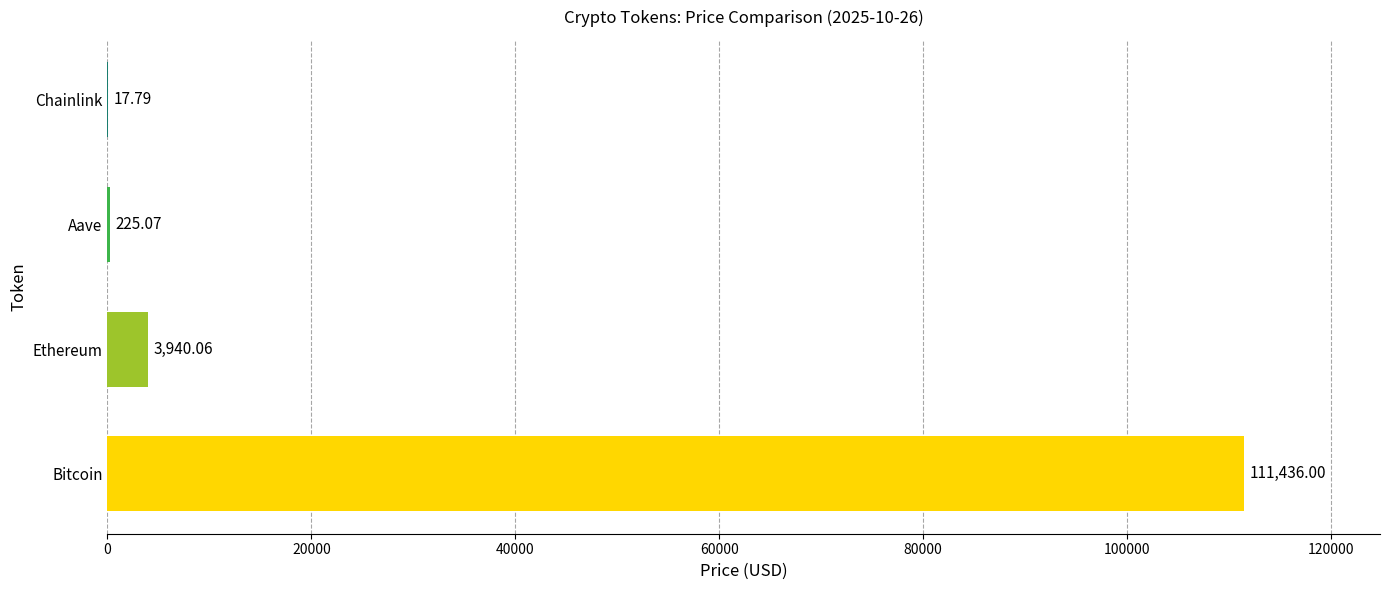

What is the change in value from Aave to Chainlink?

-207.3